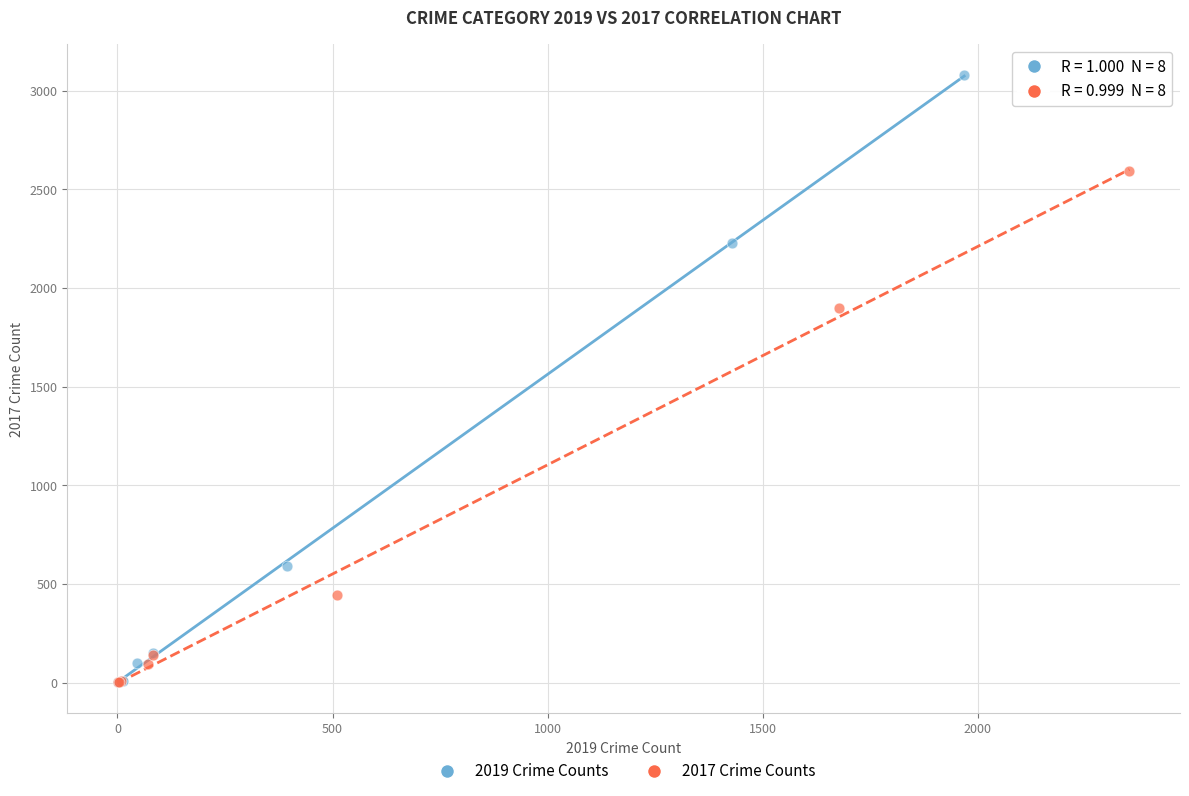

What are all the series names shown in the legend?

2019 Crime Counts, 2017 Crime Counts